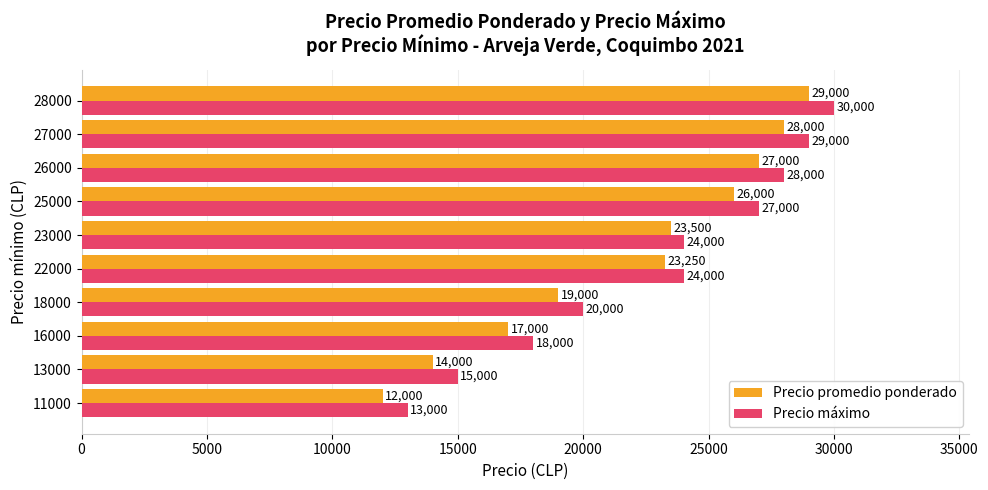

What is the maximum value for Precio máximo?

30000